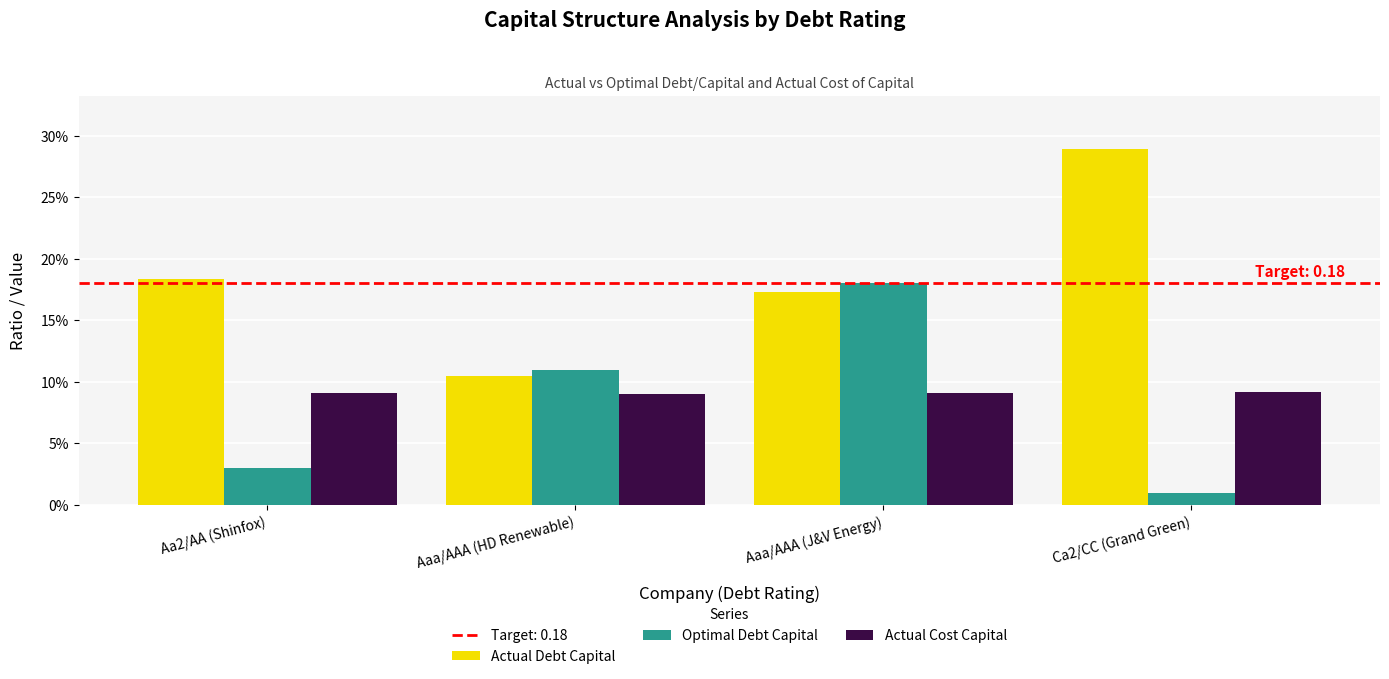

Which series has the largest total across all categories?

Actual Debt Capital